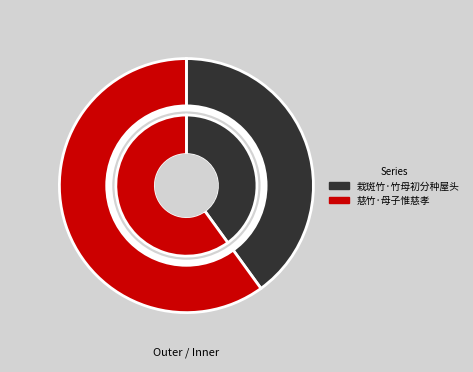

Which category has the biggest portion of the pie?

慈竹·母子惟慈孝